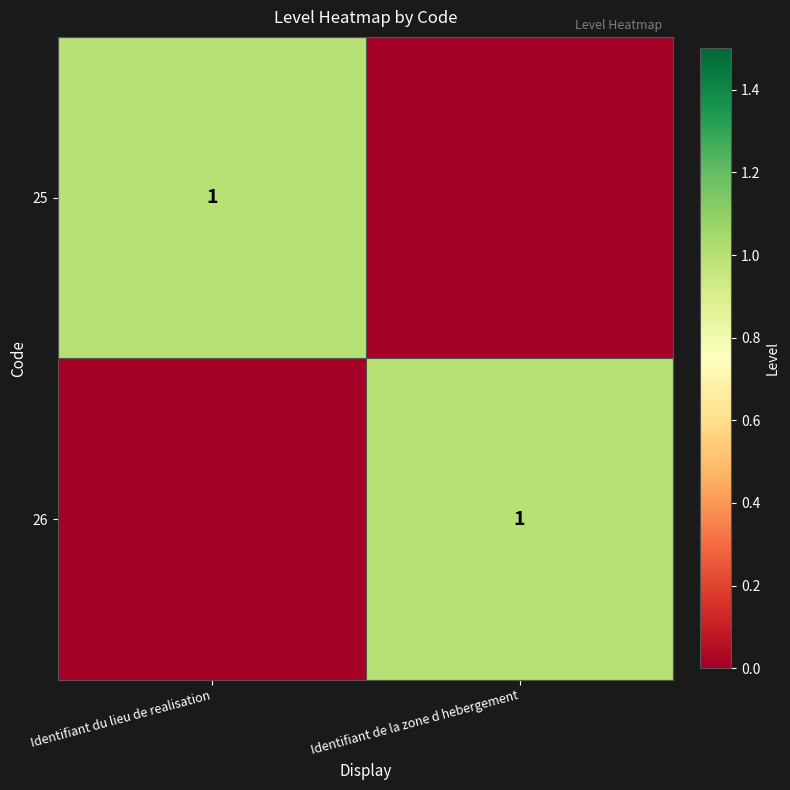

The 26 series shows 1 at Identifiant de la zone d hebergement. True or false?

True